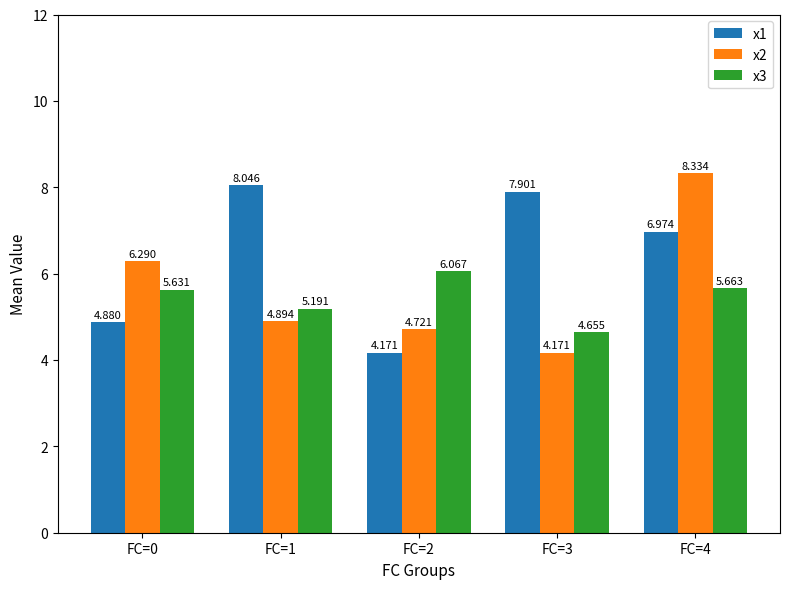

Reading left to right, transcribe all the data shown in this chart.

x1: 4.9	8.0	4.2	7.9	7.0
x2: 6.3	4.9	4.7	4.2	8.3
x3: 5.6	5.2	6.1	4.7	5.7